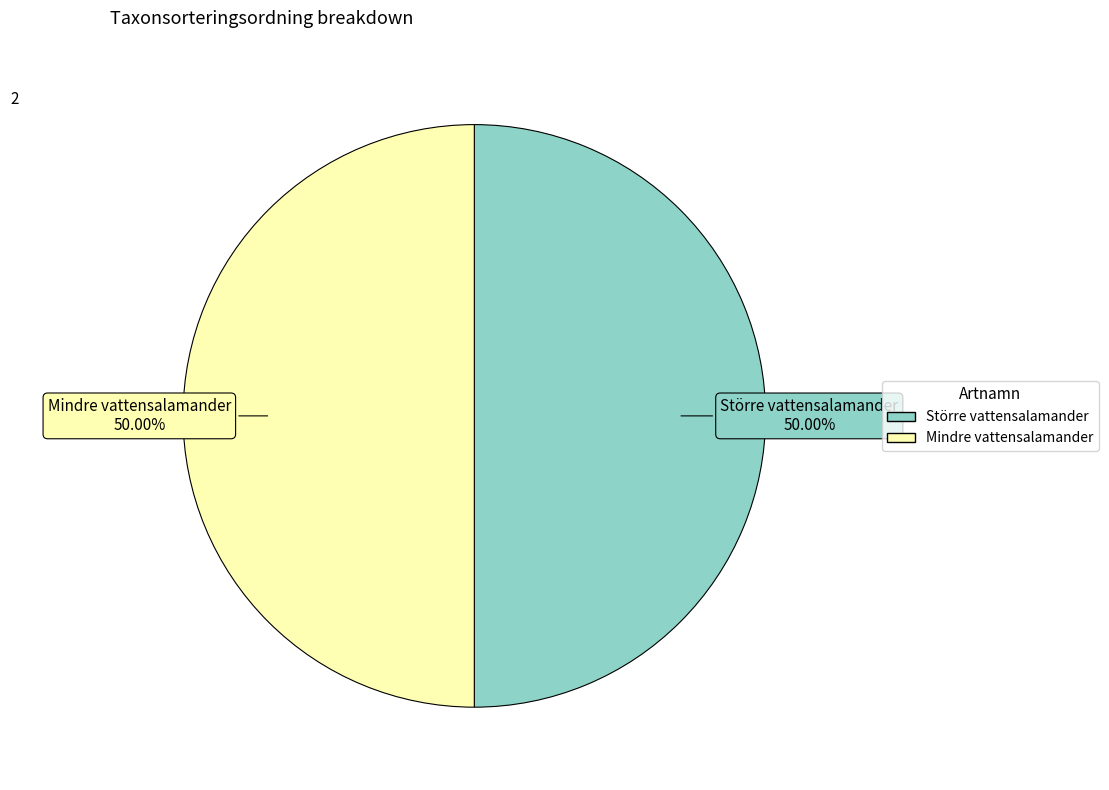

Approximately how many times larger is the value at Större vattensalamander compared to Mindre vattensalamander?

1.0